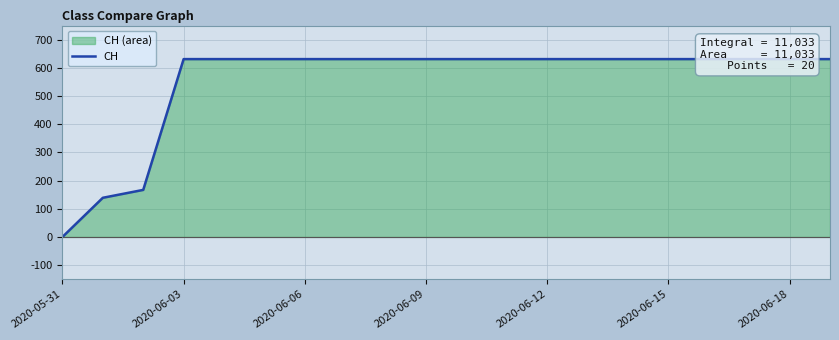

Does the chart display data point markers on the line(s)?

No